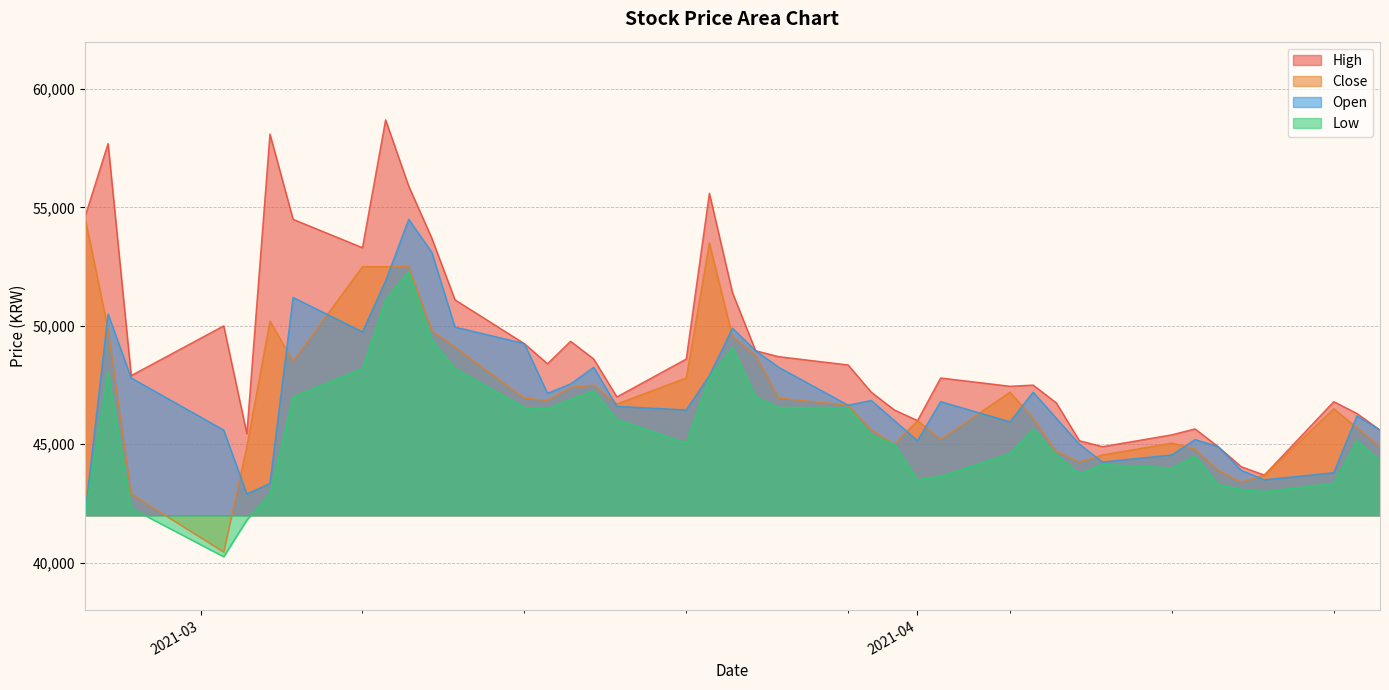

How many values in the Open series exceed 46650?

19